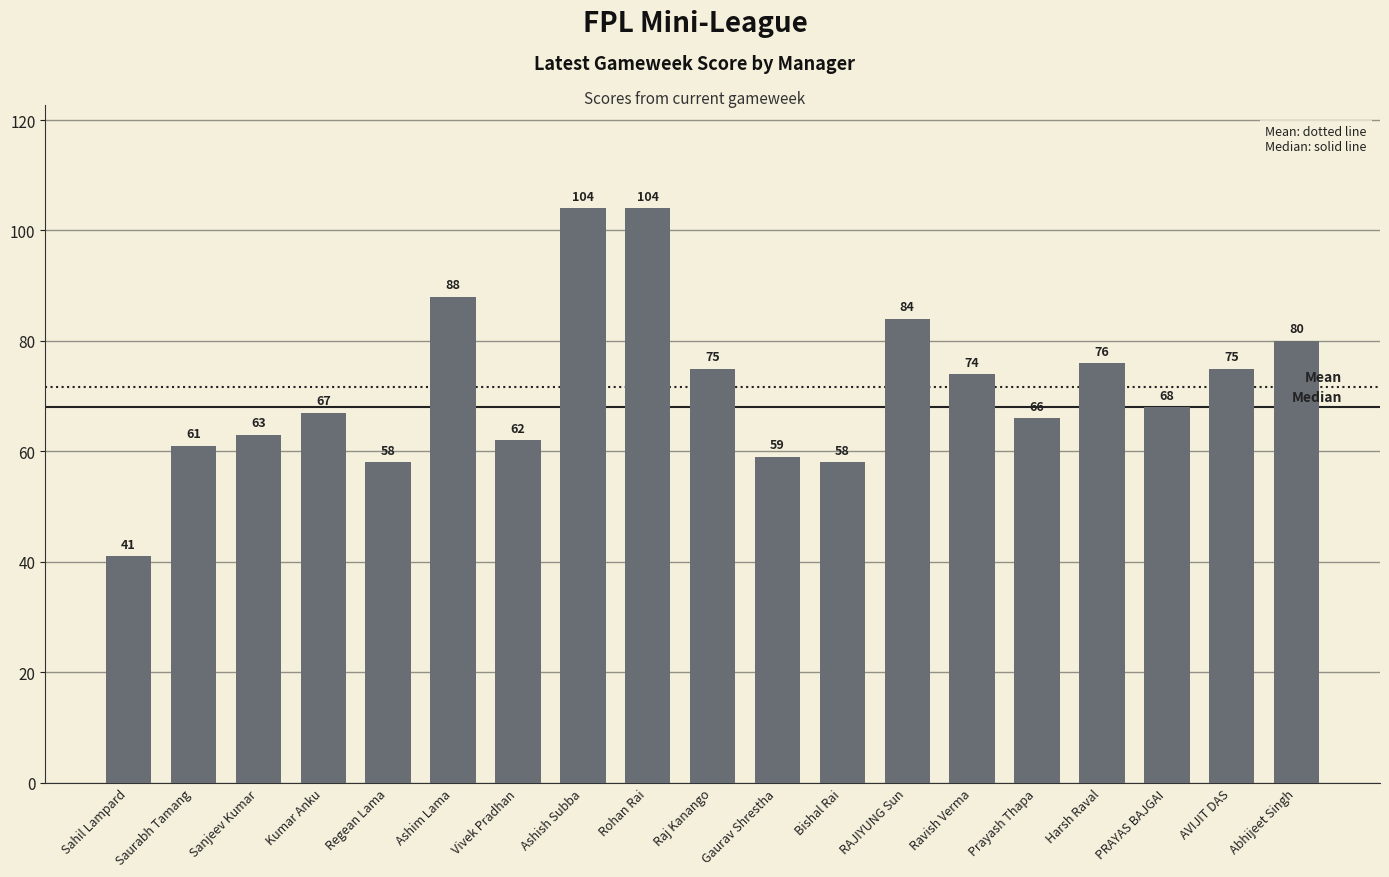

At which category does the chart reach its minimum across all series?

Sahil Lampard